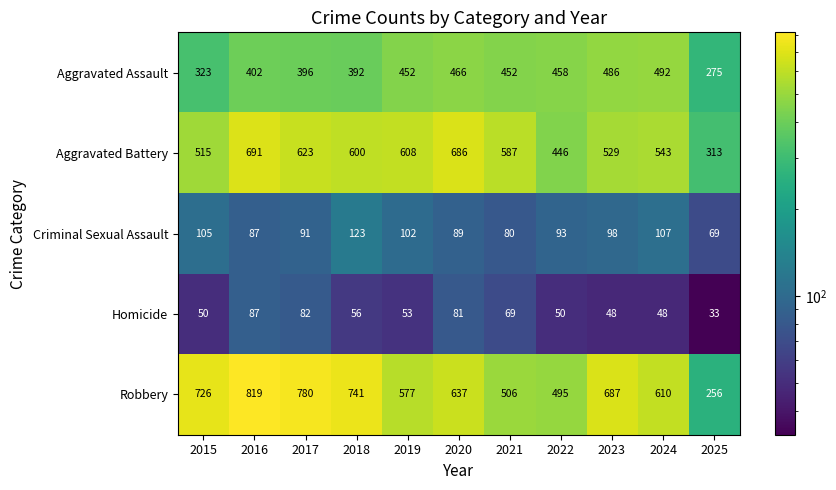

Which category has the highest value in the Aggravated Battery series?

2016